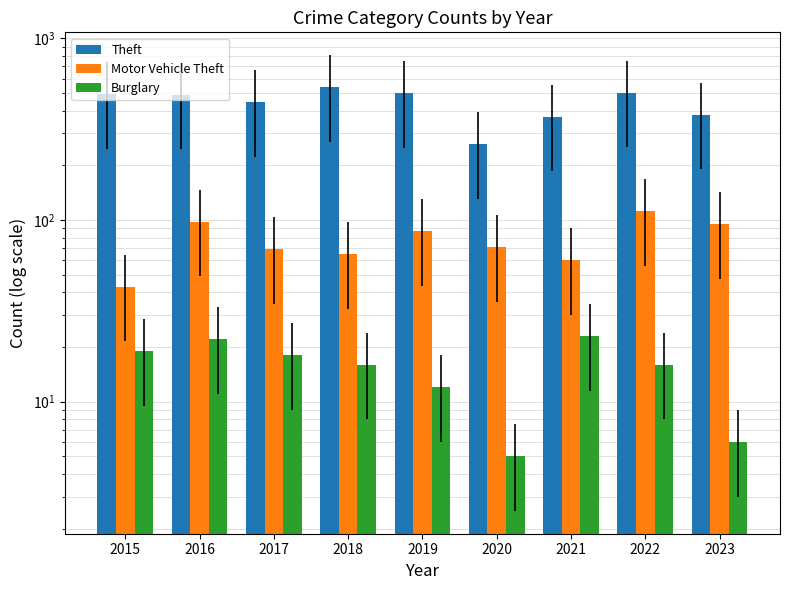

Which series has the largest range (max minus min)?

Theft